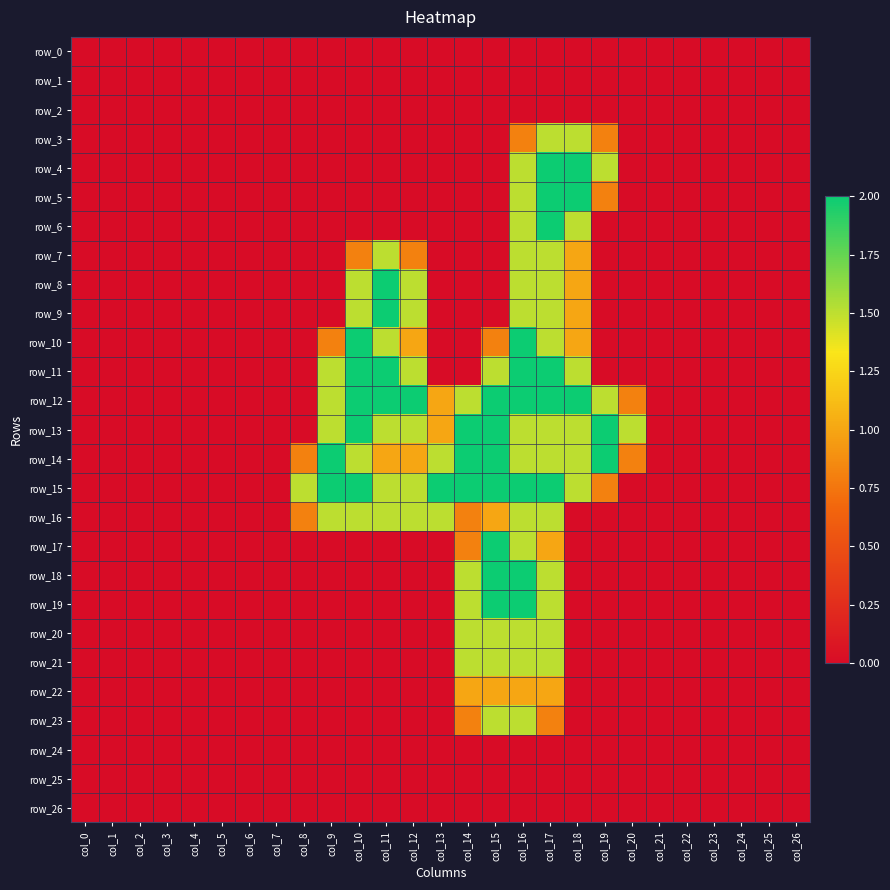

At which label is row_23 closest to 0?

col_0